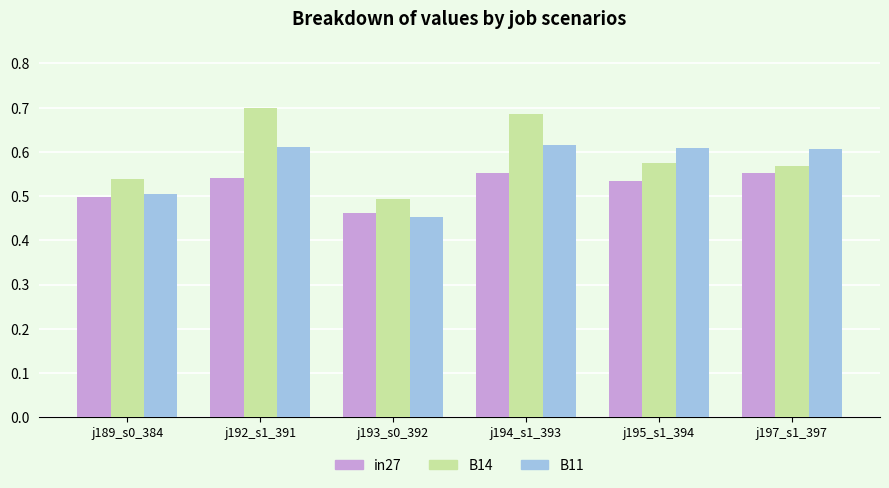

True or false: B14 has a value of 0.6 at j197_s1_397.

True